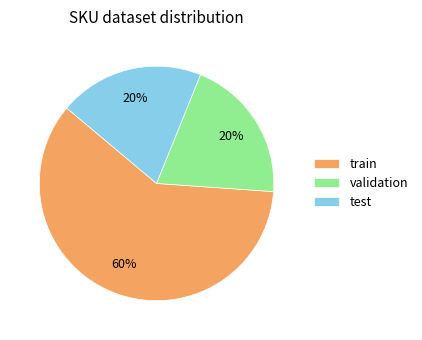

Which category has the biggest portion of the pie?

train